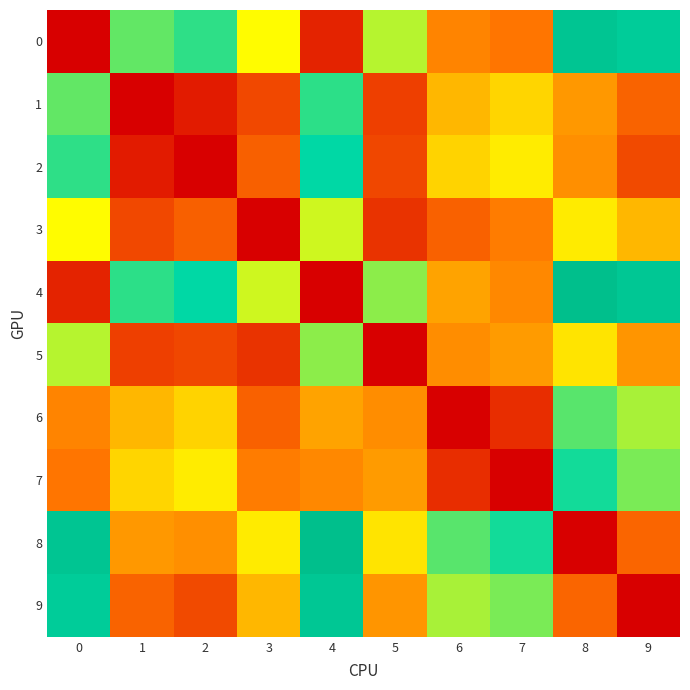

Reading left to right, extract all data points from this chart.

row_0: 0=0.0	1=20.3	2=21.9	3=15.4	4=2.4	5=17.7	6=8.8	7=7.9	8=29.1	9=26.9
row_1: 0=20.3	1=0.0	2=1.9	3=5.0	4=21.9	5=4.3	6=11.5	7=13.2	8=9.8	9=6.7
row_2: 0=21.9	1=1.9	2=0.0	3=6.5	4=23.4	5=4.9	6=13.1	7=14.5	8=9.3	9=5.0
row_3: 0=15.4	1=5.0	2=6.5	3=0.0	4=17.0	5=3.5	6=6.6	7=8.3	8=14.4	9=11.6
row_4: 0=2.4	1=21.9	2=23.4	3=17.0	4=0.0	5=19.0	6=10.5	7=9.0	8=31.0	9=28.4
row_5: 0=17.7	1=4.3	2=4.9	3=3.5	4=19.0	5=0.0	6=9.2	7=10.0	8=14.0	9=9.6
row_6: 0=8.8	1=11.5	2=13.1	3=6.6	4=10.5	5=9.2	6=0.0	7=3.1	8=20.5	9=18.2
row_7: 0=7.9	1=13.2	2=14.5	3=8.3	4=9.0	5=10.0	6=3.1	7=0.0	8=22.7	9=19.5
row_8: 0=29.1	1=9.8	2=9.3	3=14.4	4=31.0	5=14.0	6=20.5	7=22.7	8=0.0	9=6.9
row_9: 0=26.9	1=6.7	2=5.0	3=11.6	4=28.4	5=9.6	6=18.2	7=19.5	8=6.9	9=0.0